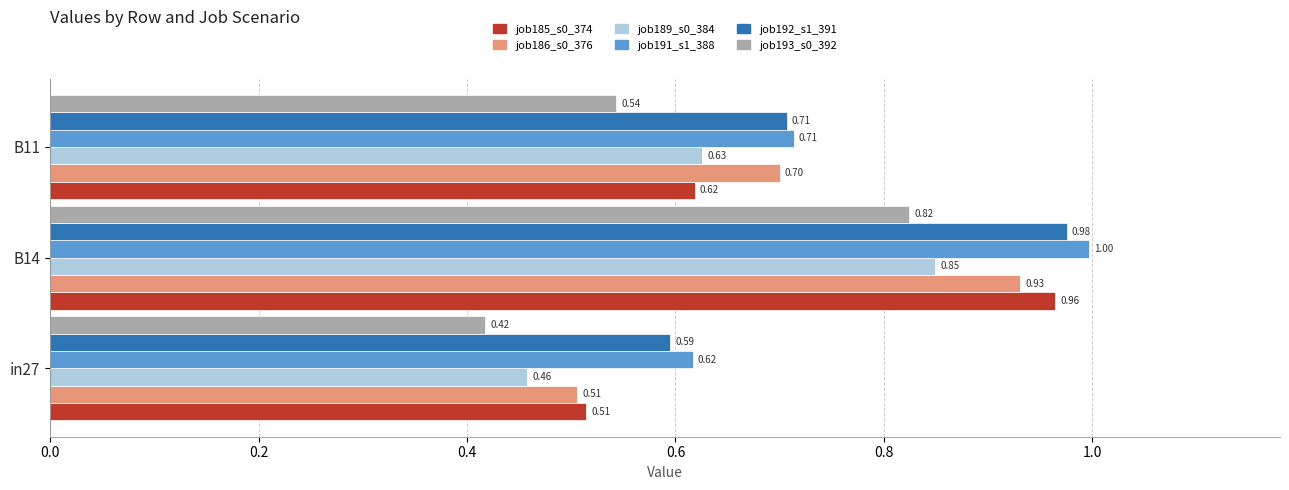

Rank the series by their maximum value, from highest to lowest.

job191_s1_388, job192_s1_391, job185_s0_374, job186_s0_376, job189_s0_384, job193_s0_392